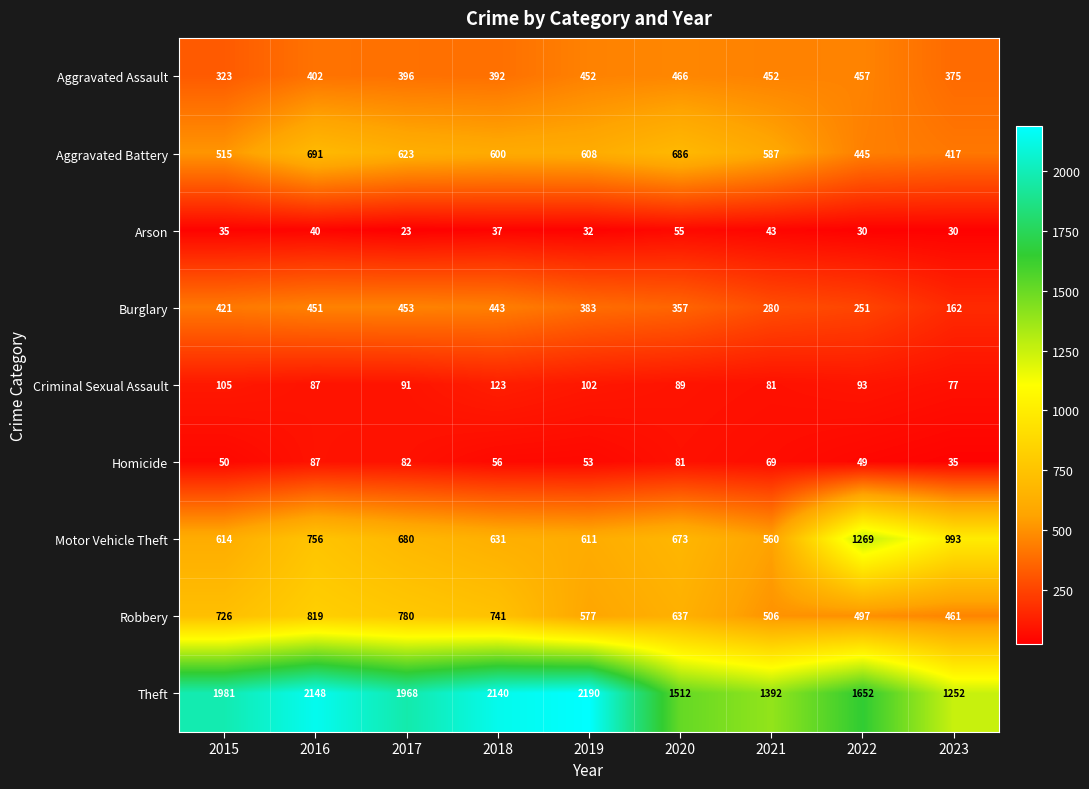

At which label does Burglary first exceed 383?

2015